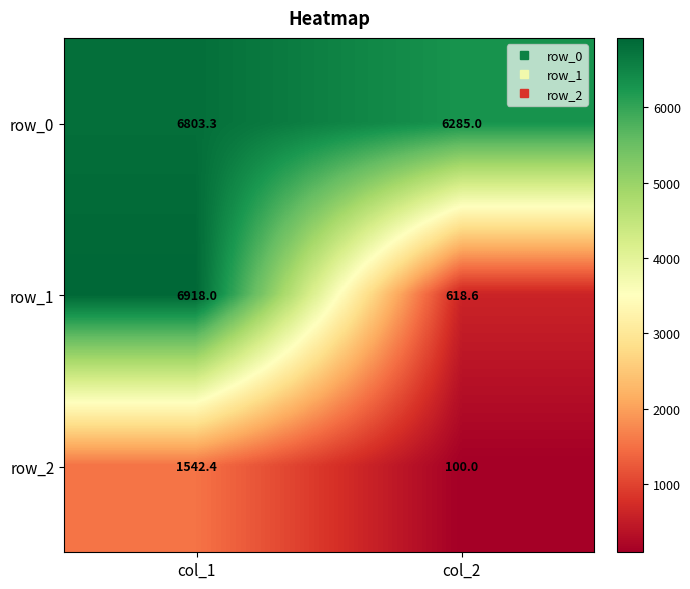

At which category is the sum across all series the highest?

col_1